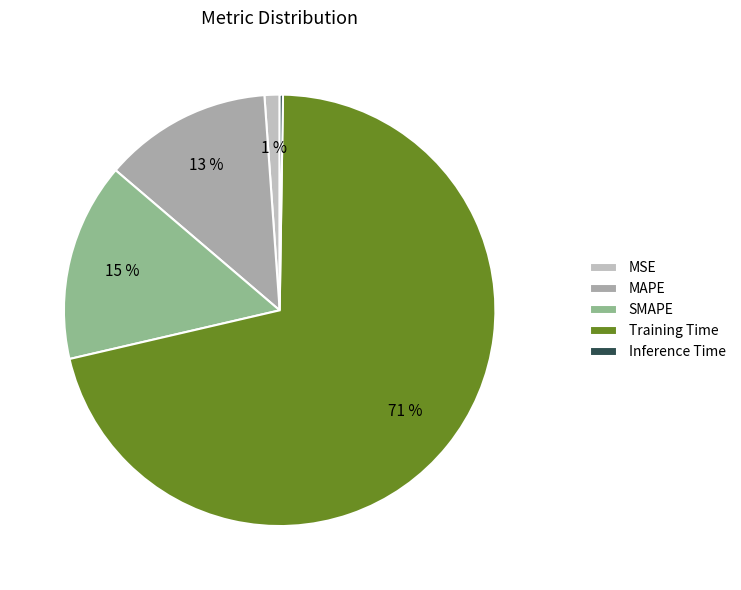

What is the largest slice in the pie chart?

Training Time